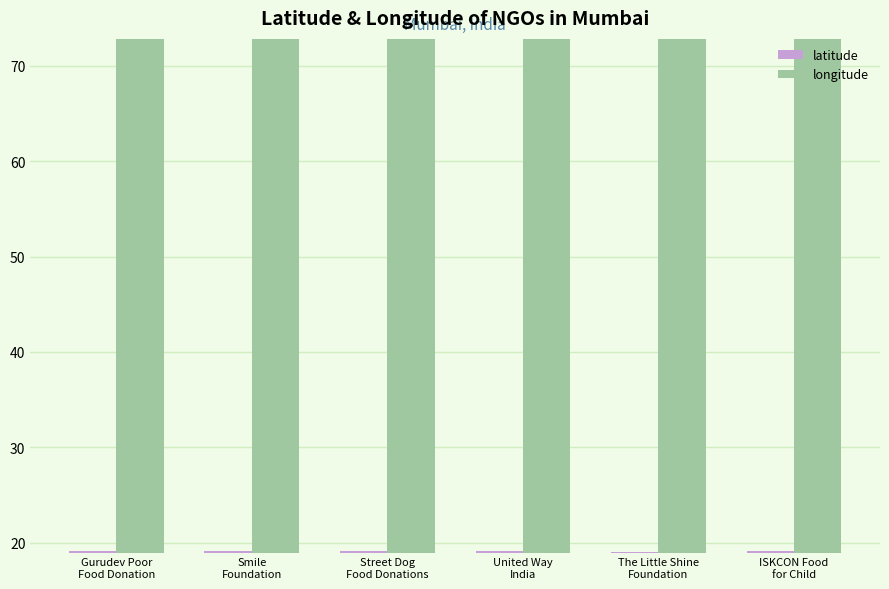

Rank the series by their average value, from lowest to highest.

latitude, longitude